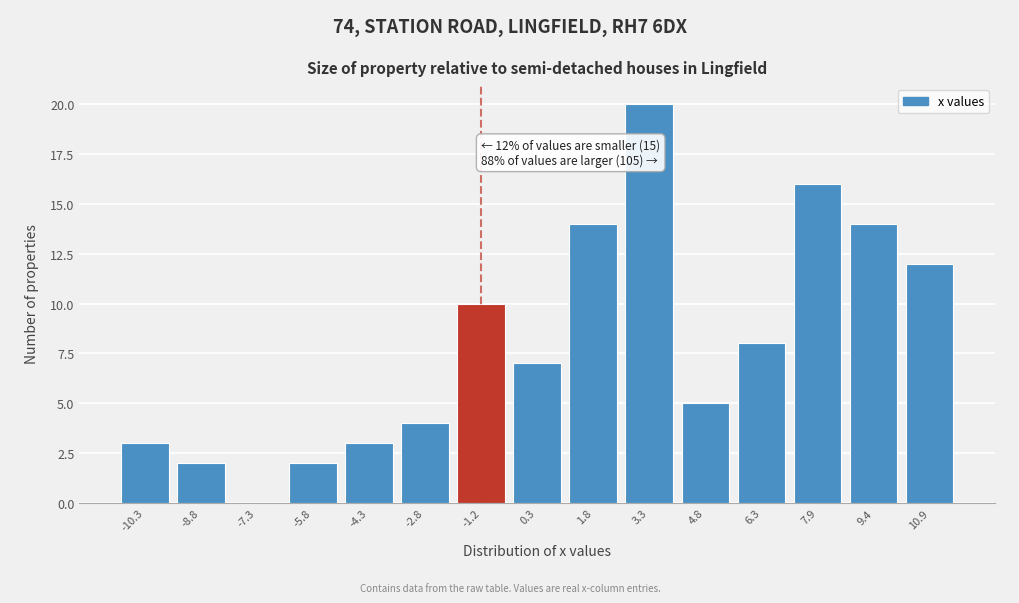

Reading right to left, list all the values displayed in this chart.

10.9=12	9.4=14	7.9=16	6.3=8	4.8=5	3.3=20	1.8=14	0.3=7	-1.2=10	-2.8=4	-4.3=3	-5.8=2	-7.3=0	-8.8=2	-10.3=3